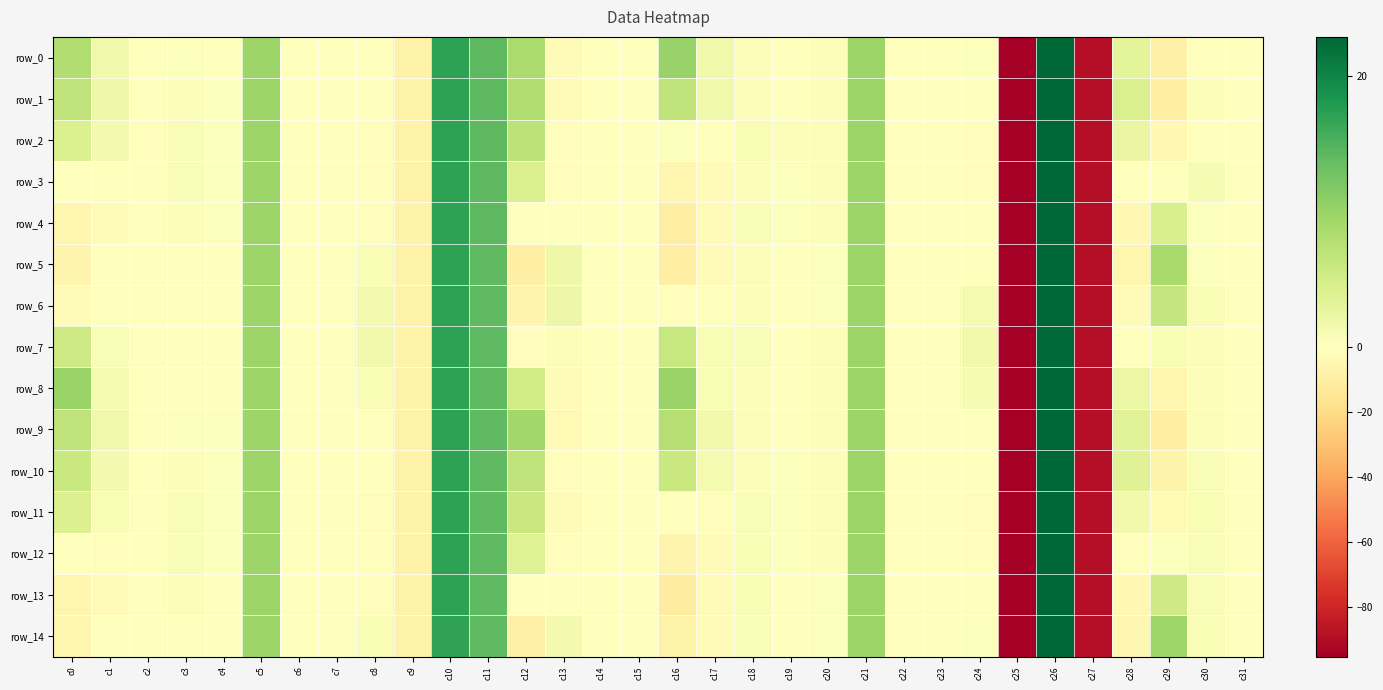

Is the value of row_4 at c2 greater than the value of row_1 at c15?

No